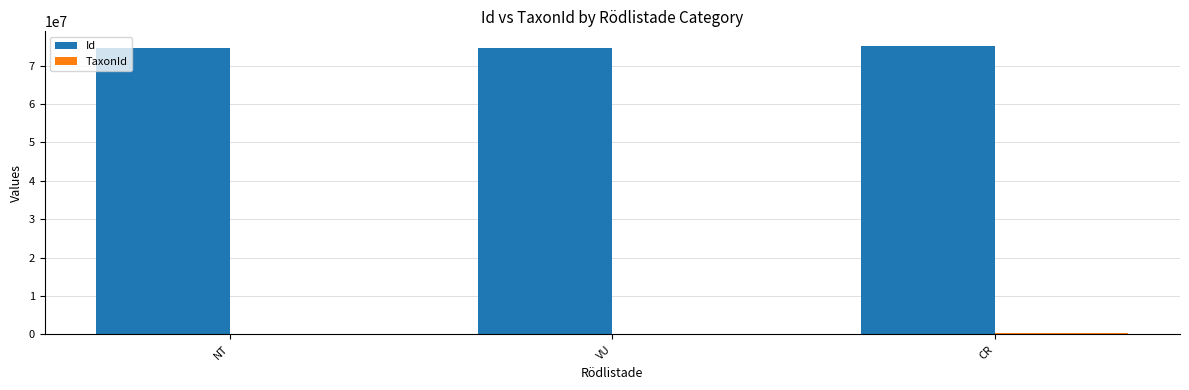

The value of Id at NT is 74466886. True or false?

True